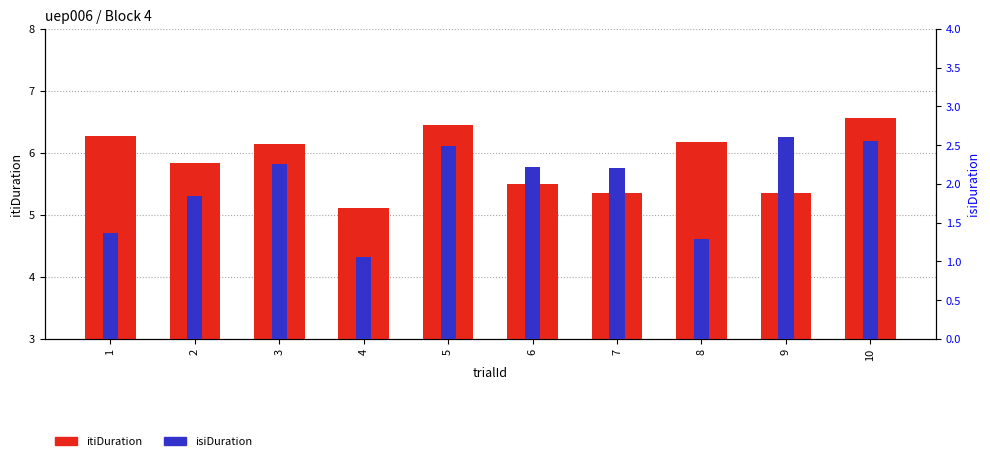

Between 9 and 8, which is larger?

8